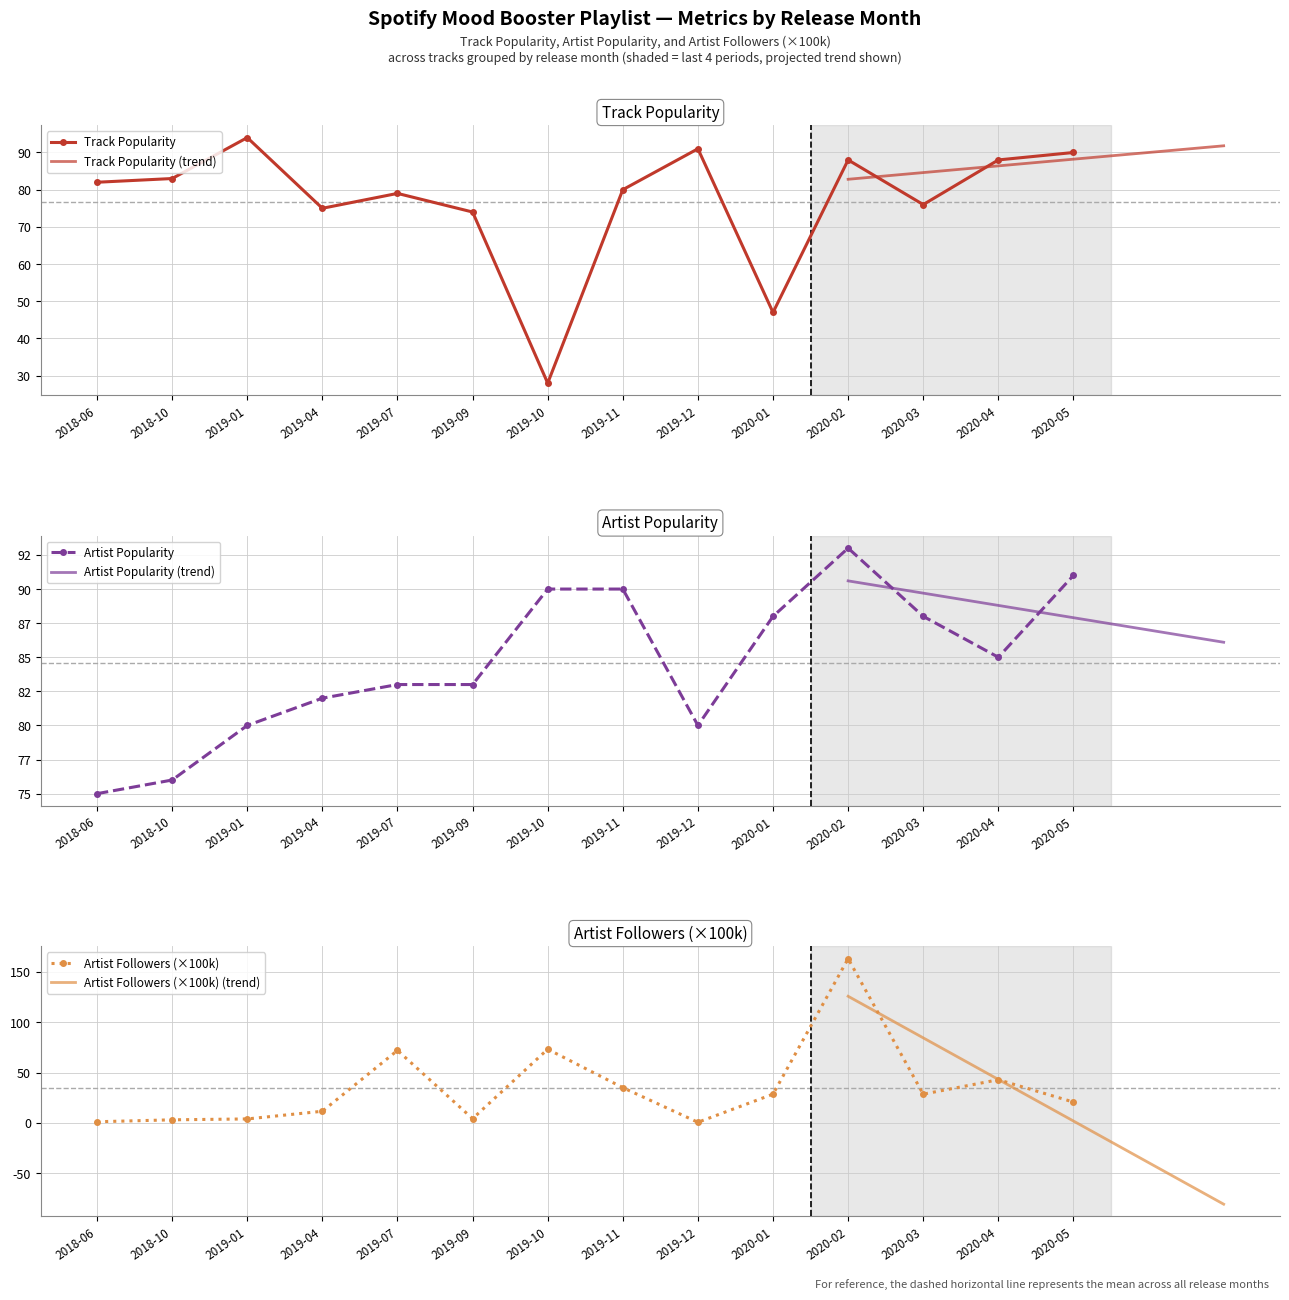

What is the lowest value of the Track_Popularity series?

28.0